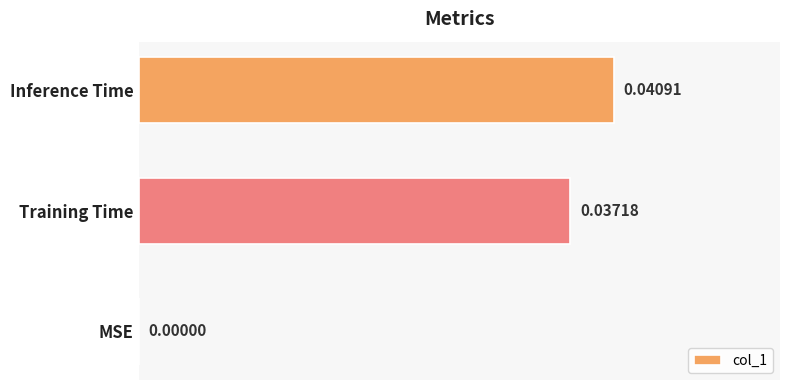

Count the number of values greater than 0.

2